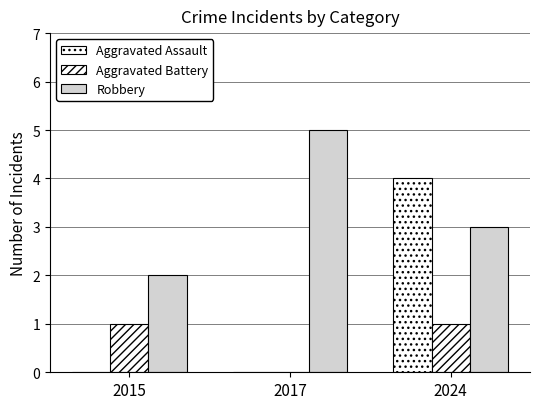

What is the total value across all series at 2017?

5